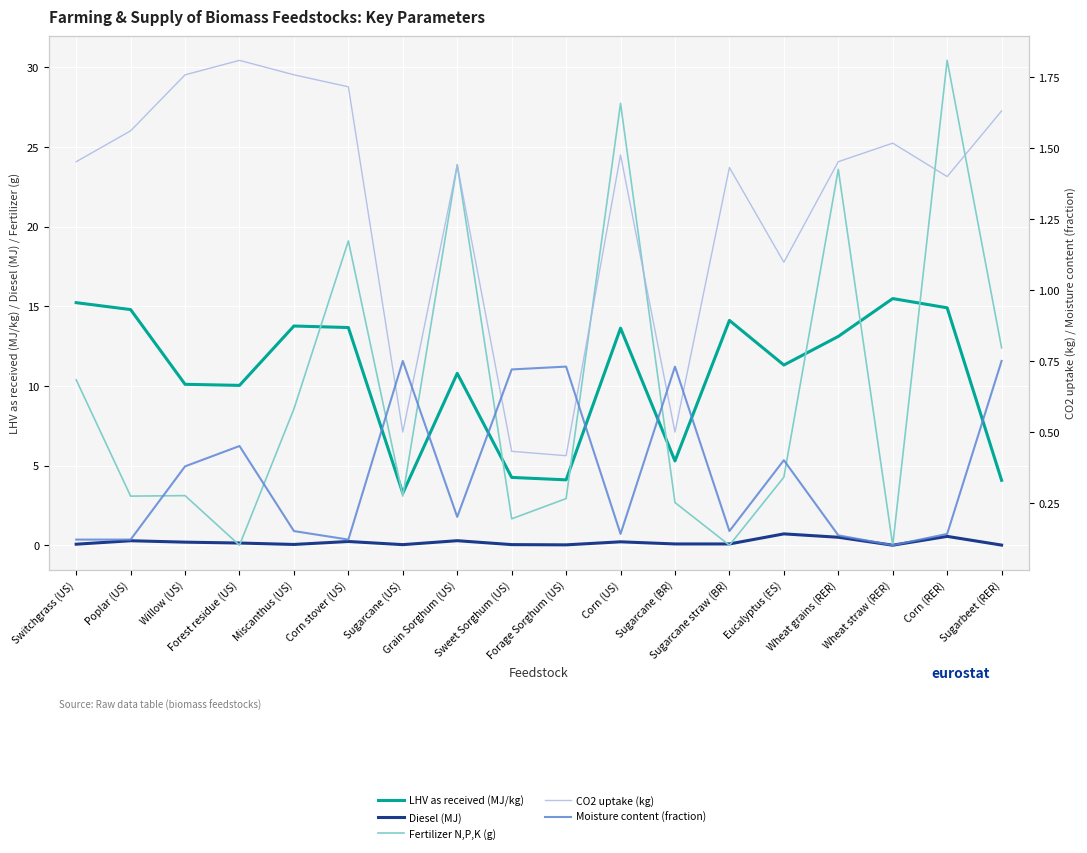

How many values in the LHV as received (MJ/kg) series exceed 13?

9